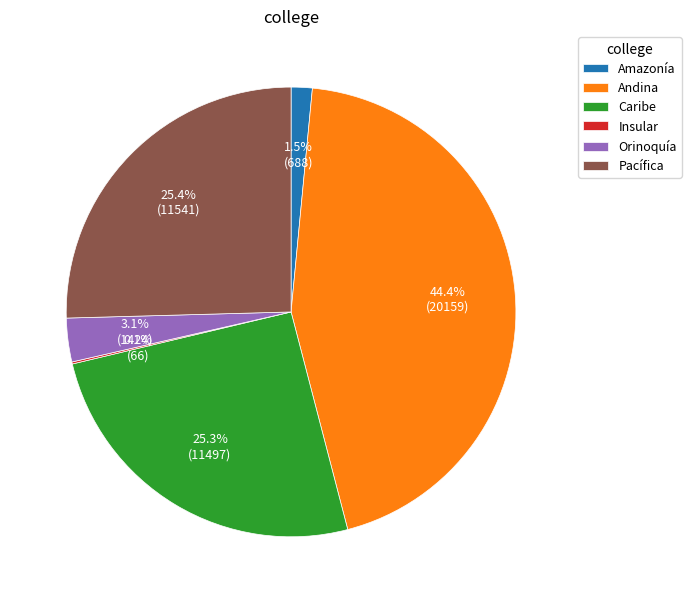

Does Andina account for over 50% of the chart?

No